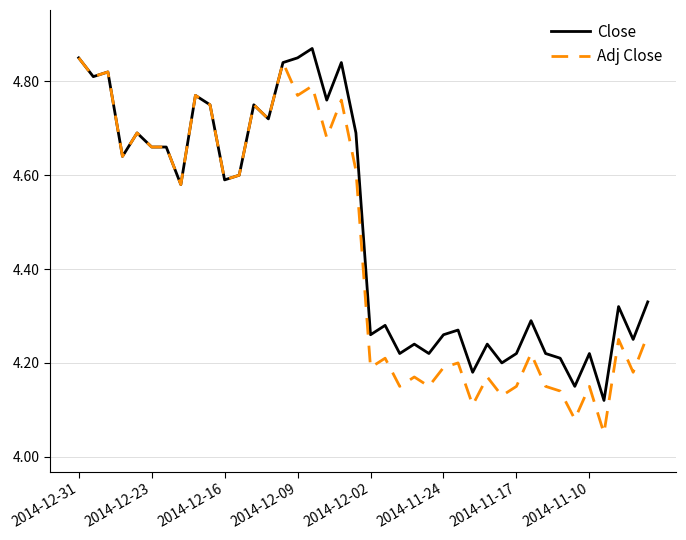

Which series has the largest total across all categories?

Close